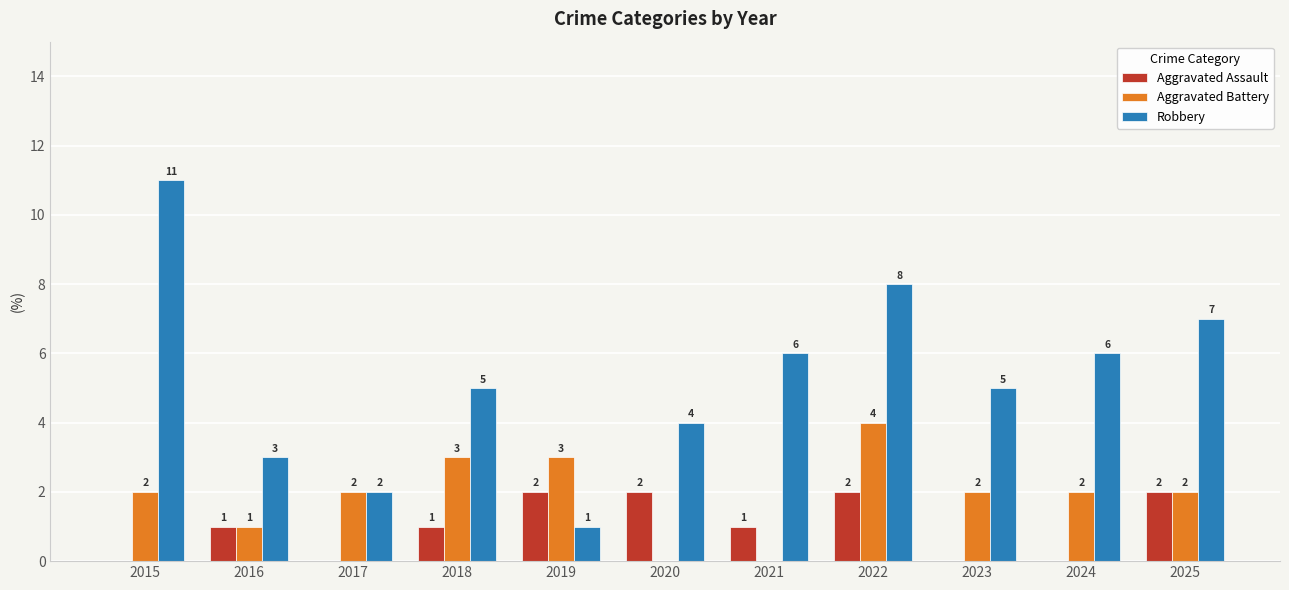

Reading right to left, transcribe all the data shown in this chart.

Aggravated Assault: 2025=2	2024=0	2023=0	2022=2	2021=1	2020=2	2019=2	2018=1	2017=0	2016=1	2015=0
Aggravated Battery: 2025=2	2024=2	2023=2	2022=4	2021=0	2020=0	2019=3	2018=3	2017=2	2016=1	2015=2
Robbery: 2025=7	2024=6	2023=5	2022=8	2021=6	2020=4	2019=1	2018=5	2017=2	2016=3	2015=11